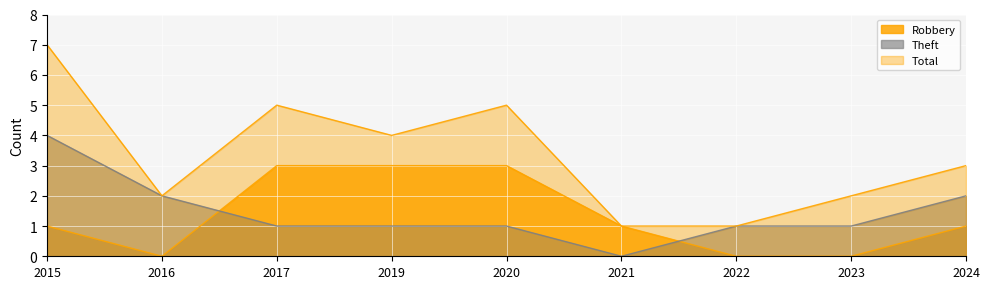

Which series has the largest total across all categories?

Total